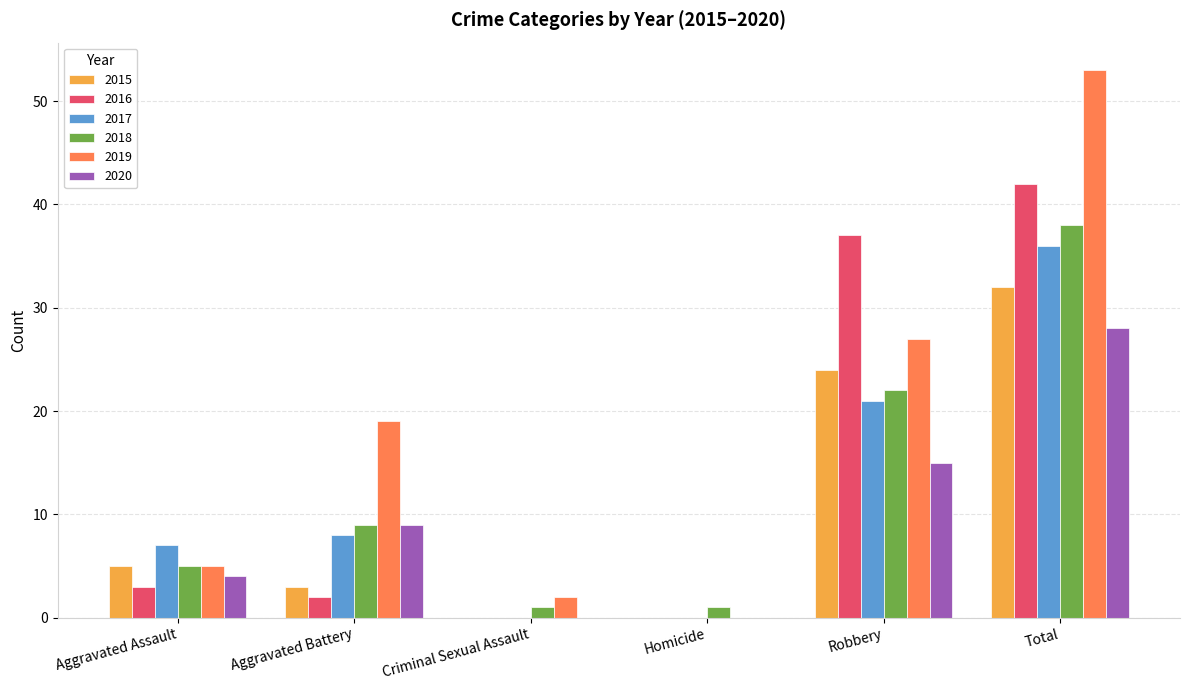

Which series has the largest total across all categories?

2019